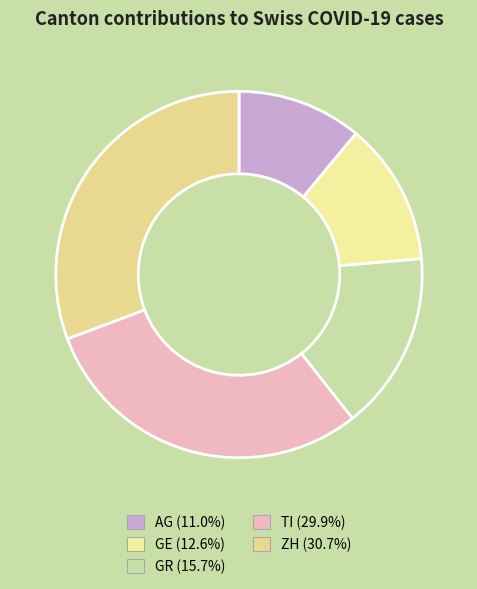

Count the number of slices in the pie.

5